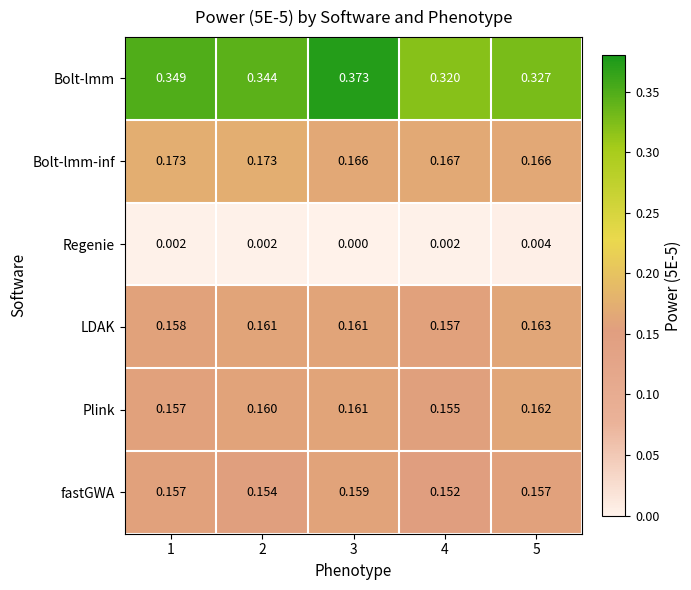

Which series has the widest spread of values?

Bolt-lmm